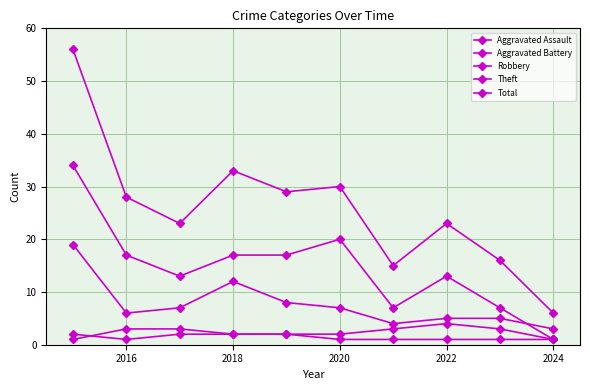

True or false: Aggravated Assault and Theft cross at least once.

False